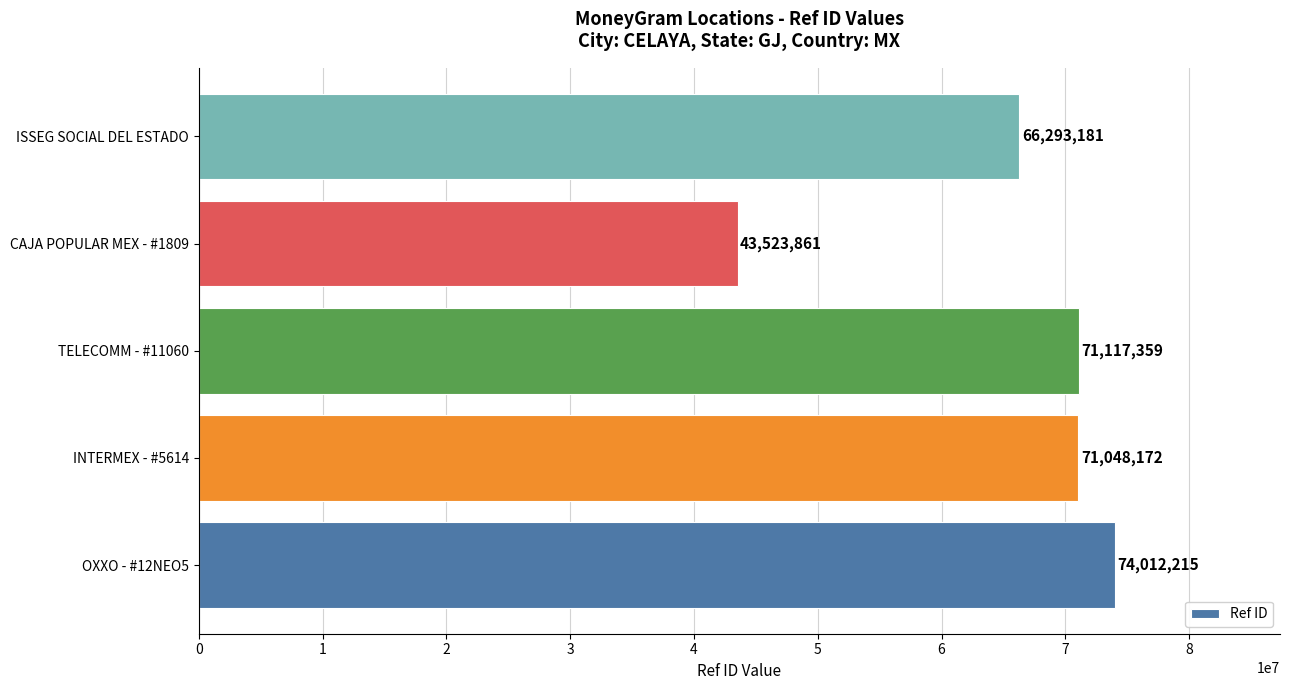

Reading bottom to top, extract all data points from this chart.

OXXO - #12NEO5=74012215	INTERMEX - #5614=71048172	TELECOMM - #11060=71117359	CAJA POPULAR MEX - #1809=43523861	ISSEG SOCIAL DEL ESTADO=66293181